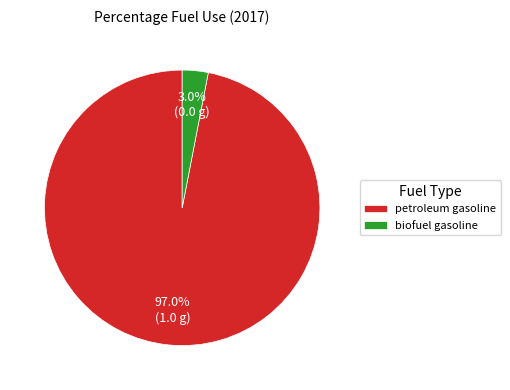

Which category has the biggest portion of the pie?

petroleum gasoline